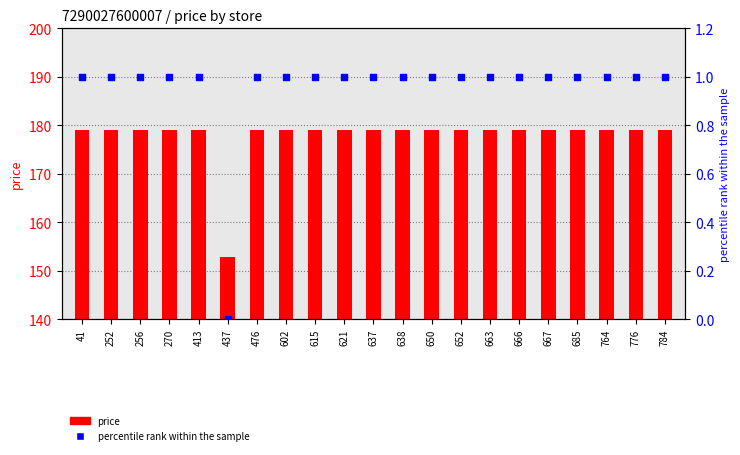

Which series reaches the maximum Y coordinate?

price